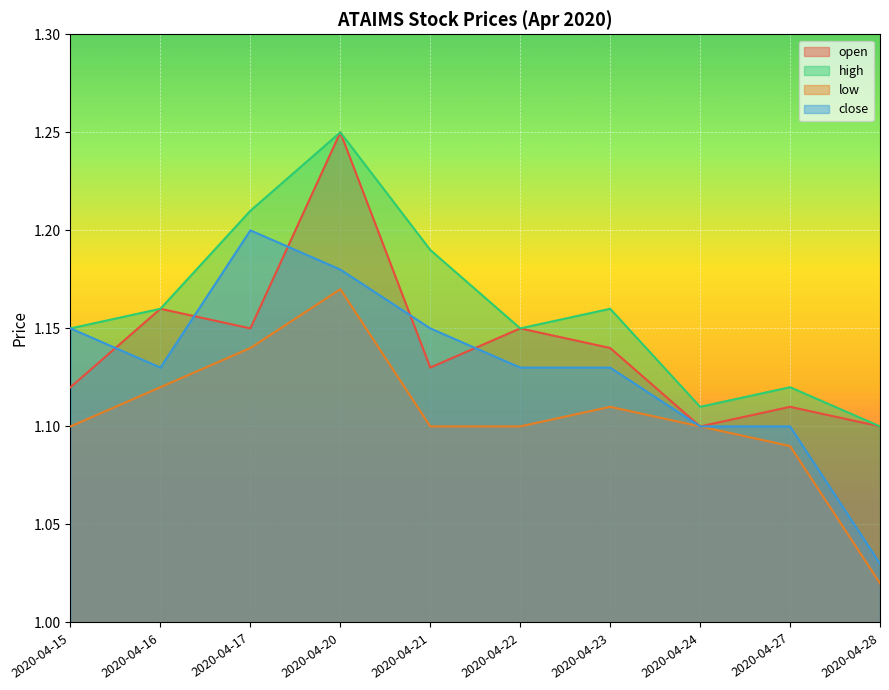

Reading left to right, what are all the values shown in this chart?

open: 1.1	1.2	1.1	1.2	1.1	1.1	1.1	1.1	1.1	1.1
high: 1.1	1.2	1.2	1.2	1.2	1.1	1.2	1.1	1.1	1.1
low: 1.1	1.1	1.1	1.2	1.1	1.1	1.1	1.1	1.1	1.0
close: 1.1	1.1	1.2	1.2	1.1	1.1	1.1	1.1	1.1	1.0